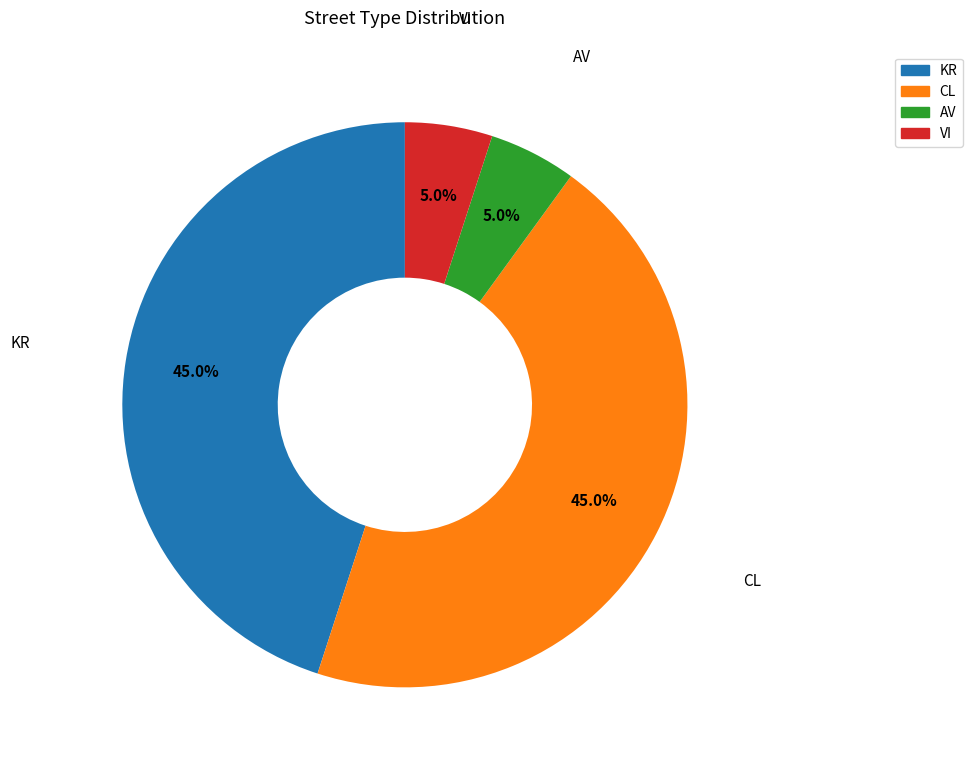

Is there any slice that represents more than half of the pie?

No